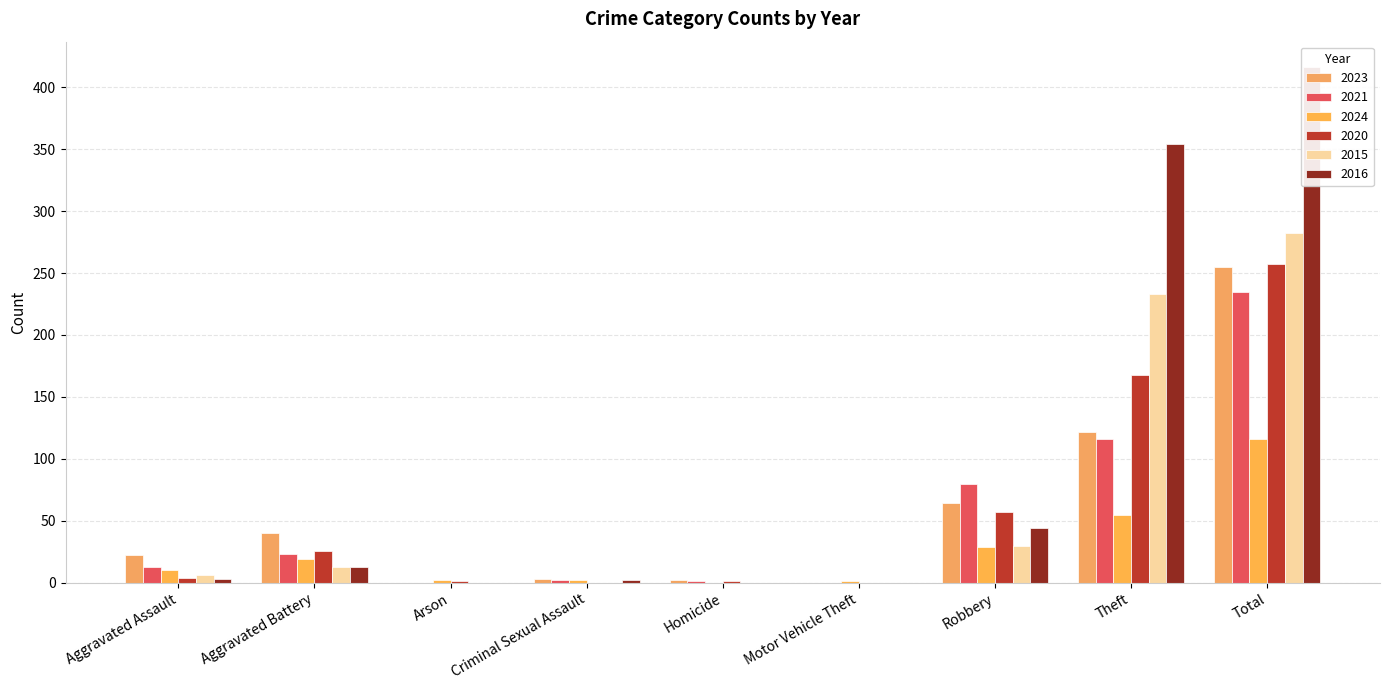

What is the maximum value for 2016?

416